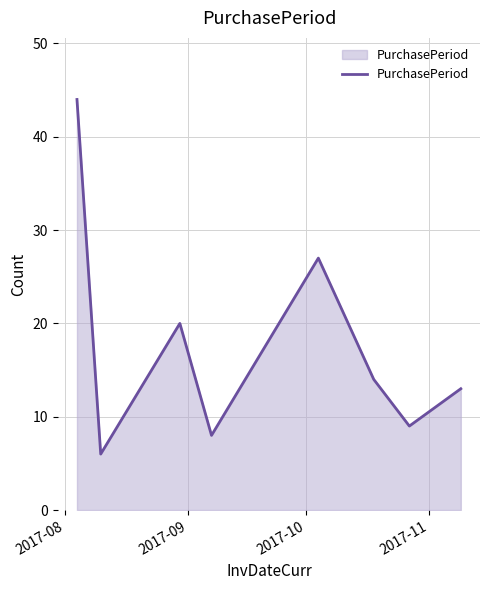

What is the difference between the second highest and minimum values?

21